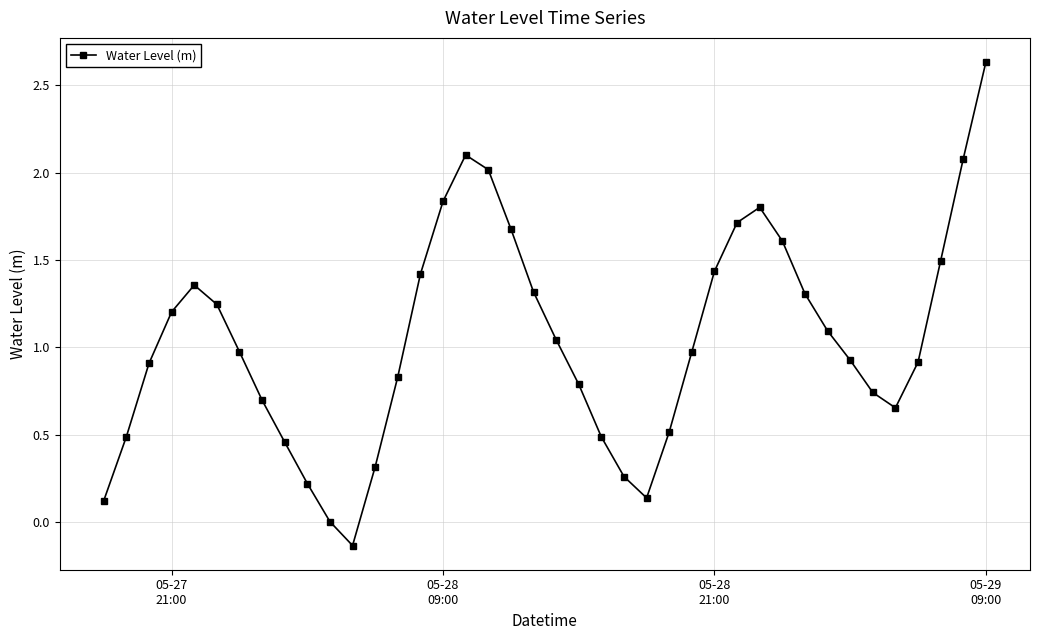

How many interior local peaks (higher than both neighbors) does the data have?

3